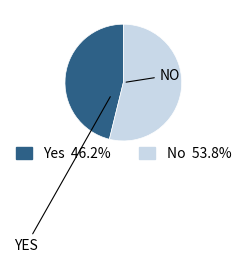

Is there a majority slice in this chart?

Yes